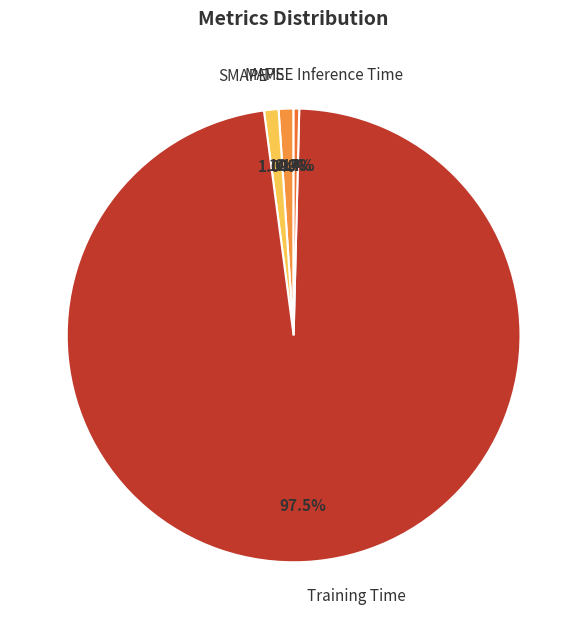

To the nearest percent, what is the difference between the largest and smallest slice percentages?

98%